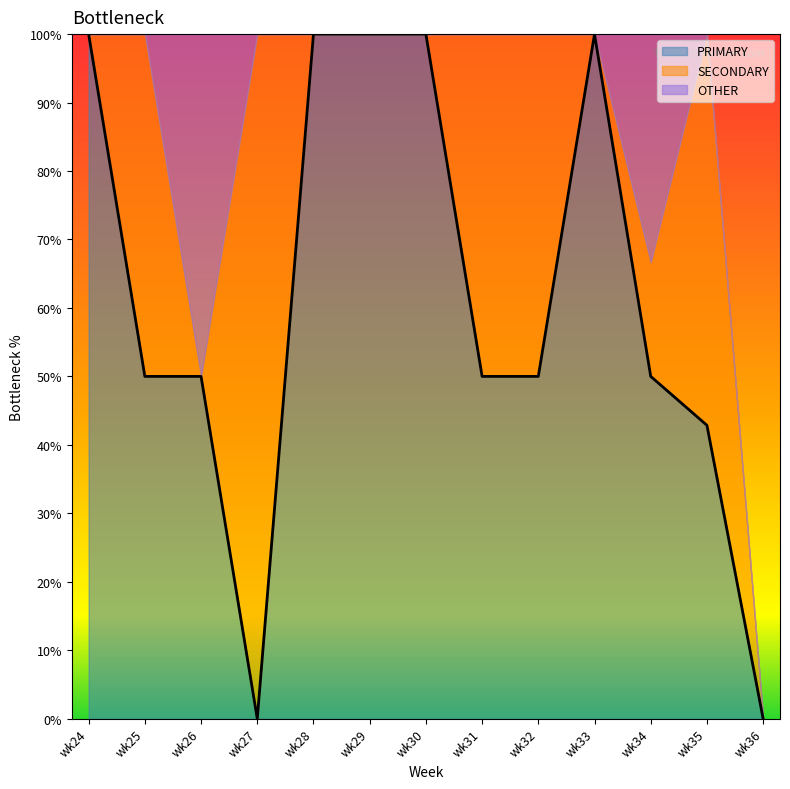

How many interior local valleys does the SECONDARY series have?

2